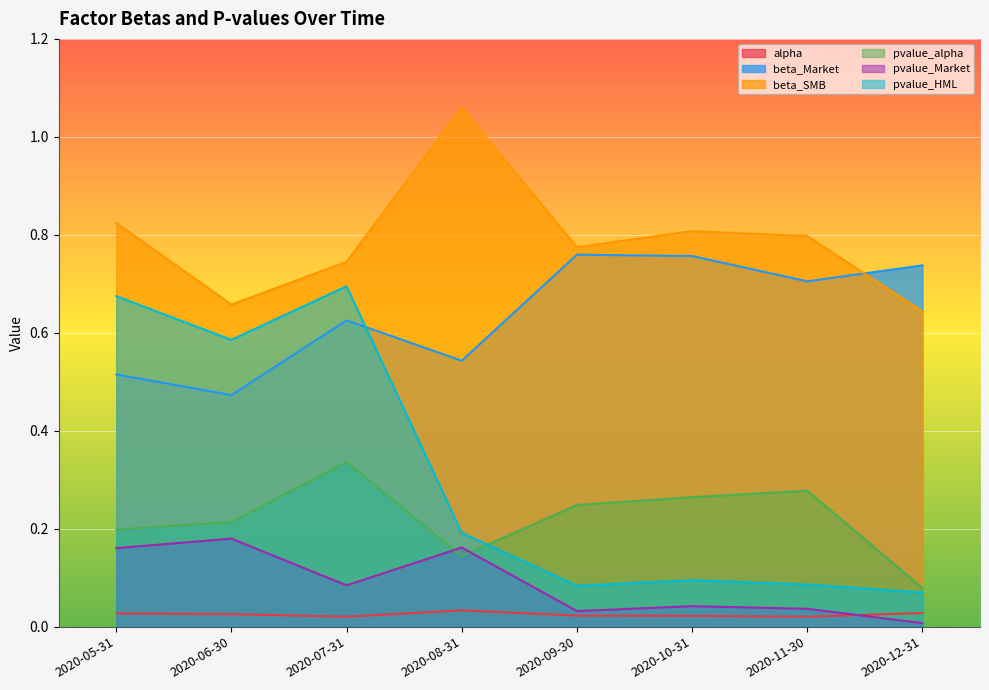

Between which two adjacent categories do pvalue_Market and alpha first intersect?

2020-11-30 and 2020-12-31